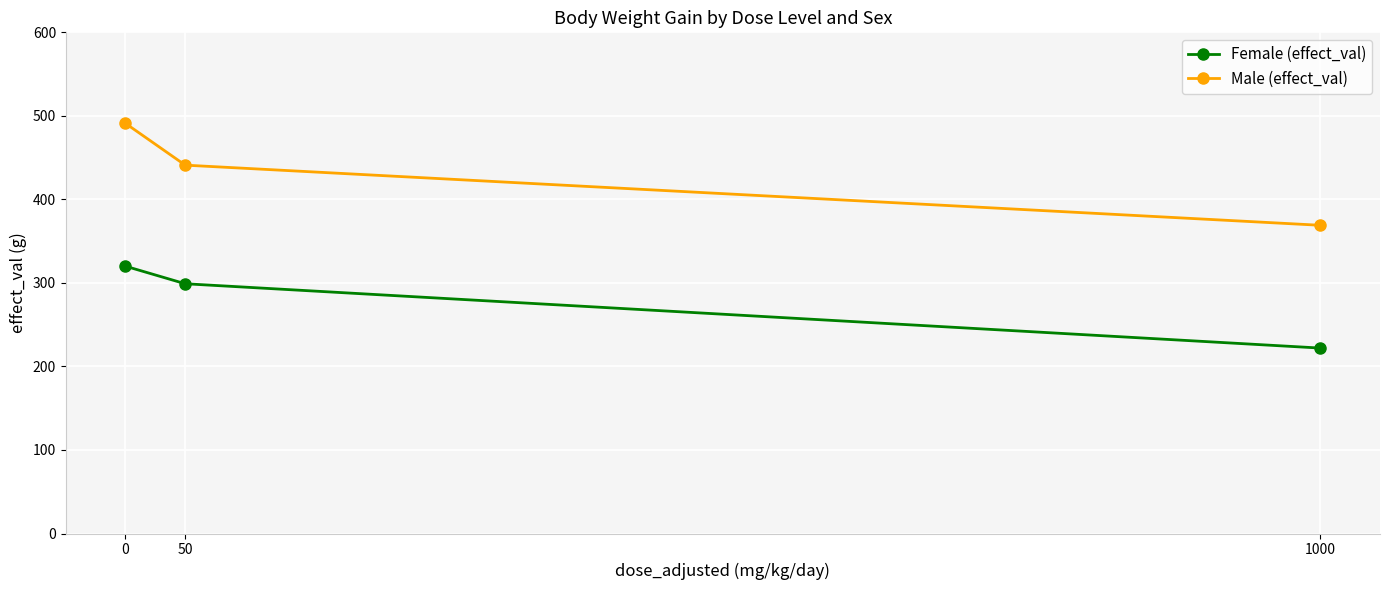

How many series are shown in this chart?

2